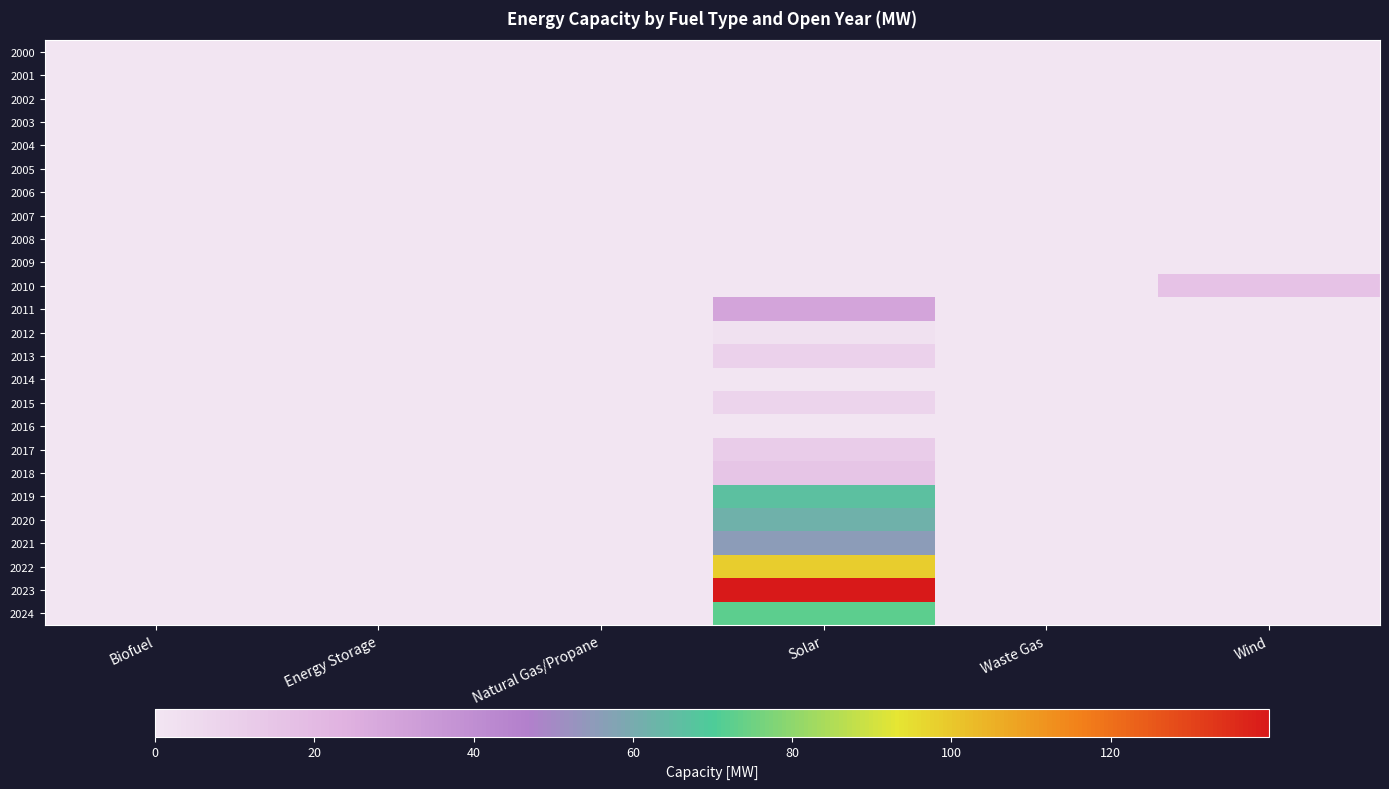

At which category is the sum across all series the highest?

Solar